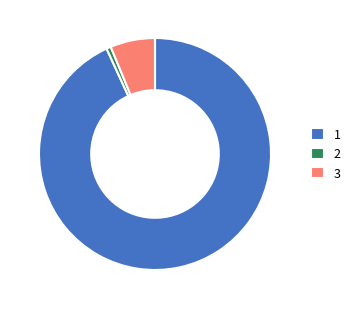

Which category has the smallest portion of the pie?

2